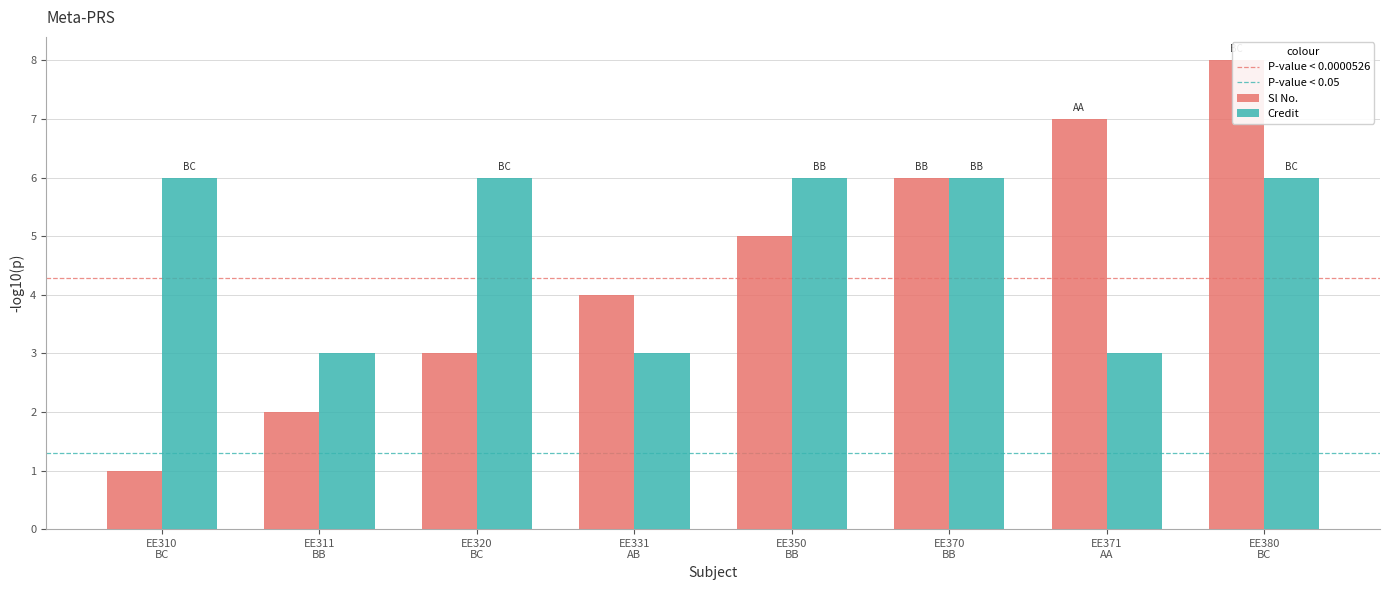

Between EE350
BB and EE380
BC, which series saw the biggest shift?

Sl No.